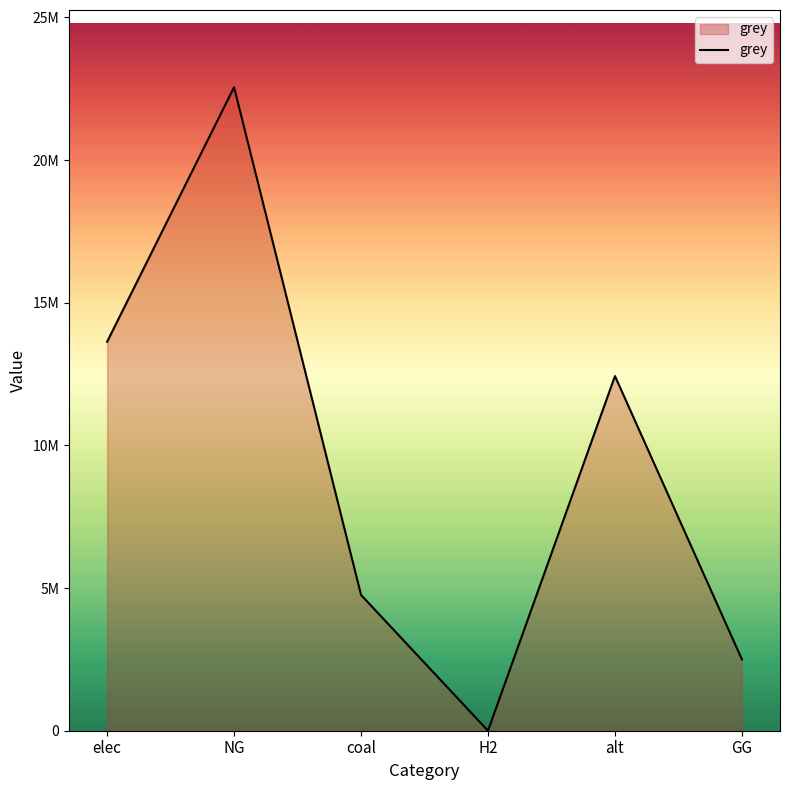

What is the difference between the values at H2 and NG?

22555989.1